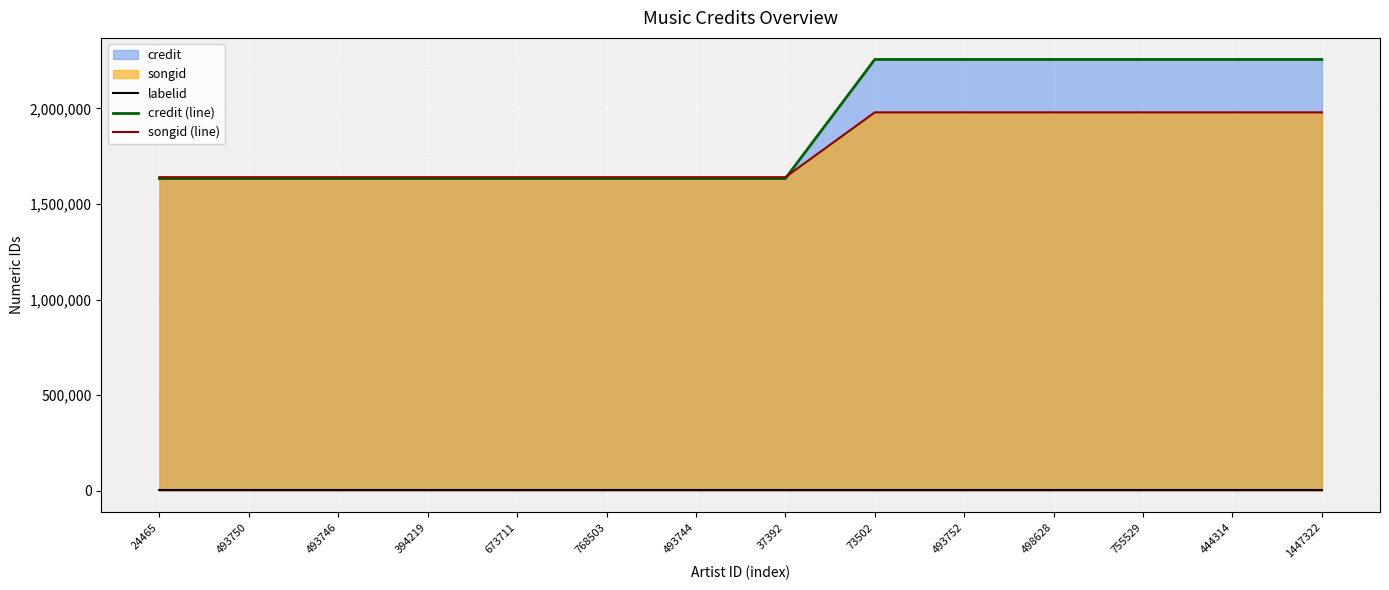

What is the approximate value of credit (line) at 37392?

1633058